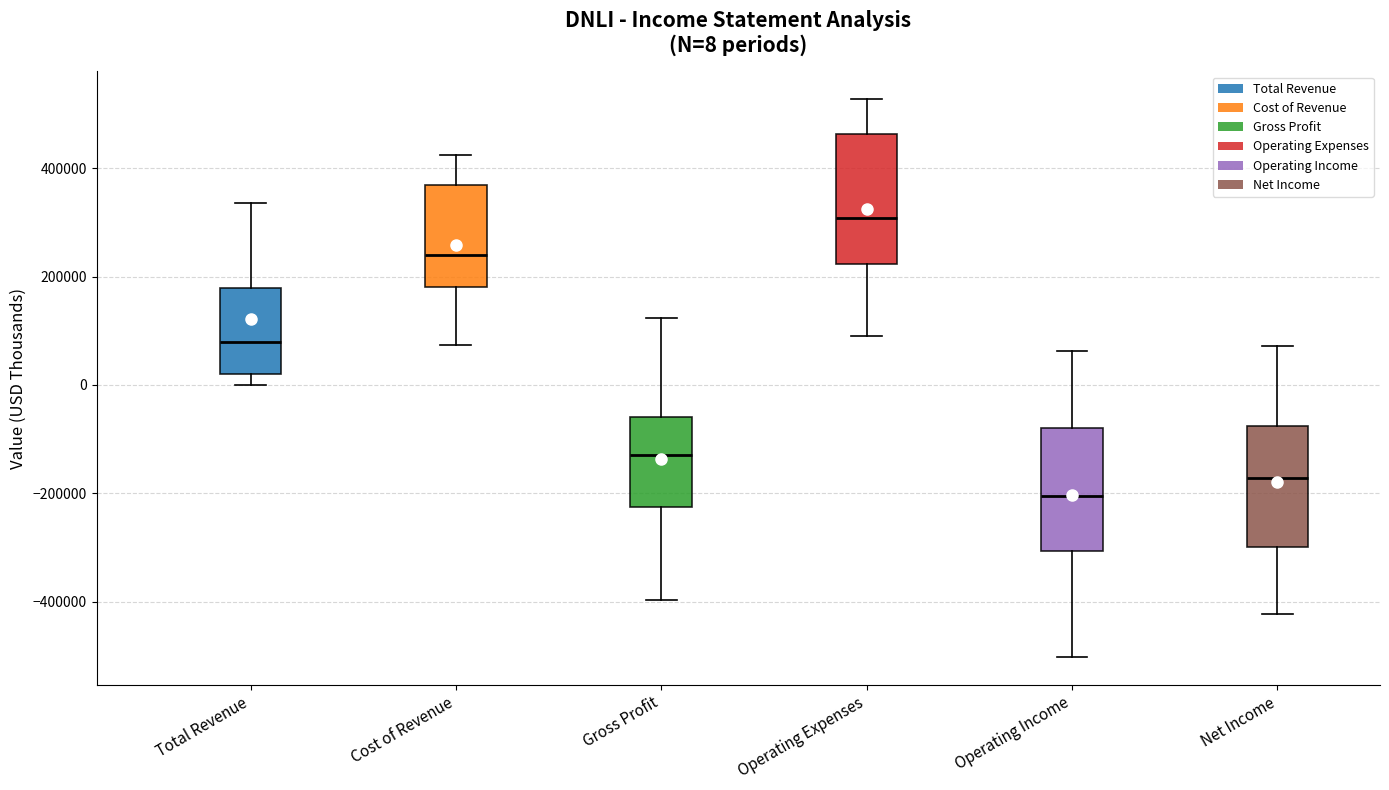

Which box has the lowest median line?

Operating Income